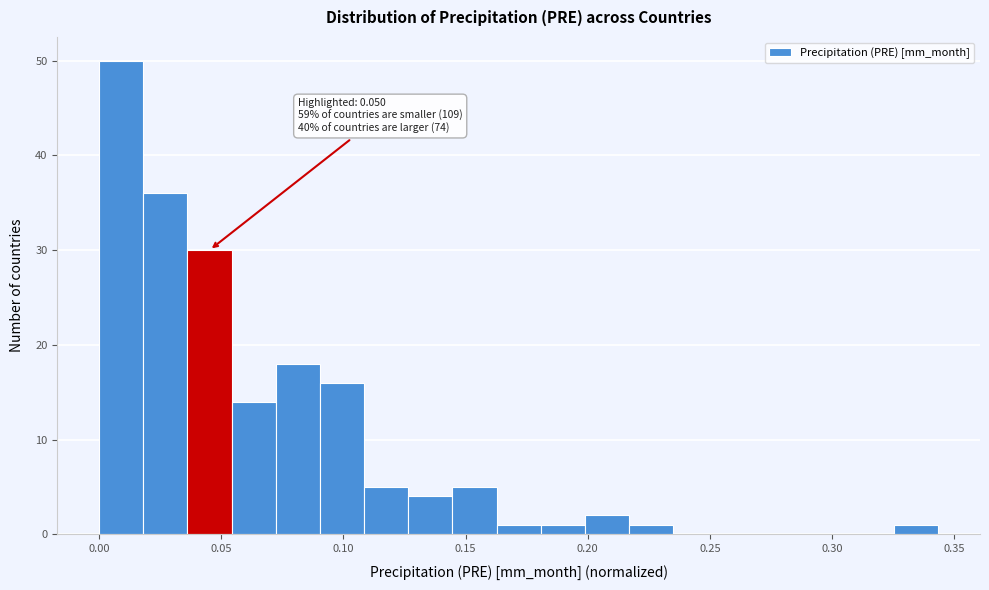

Around what value on the x-axis is the tallest bar? Give the approximate position of its centre, as read against the axis.

0.010